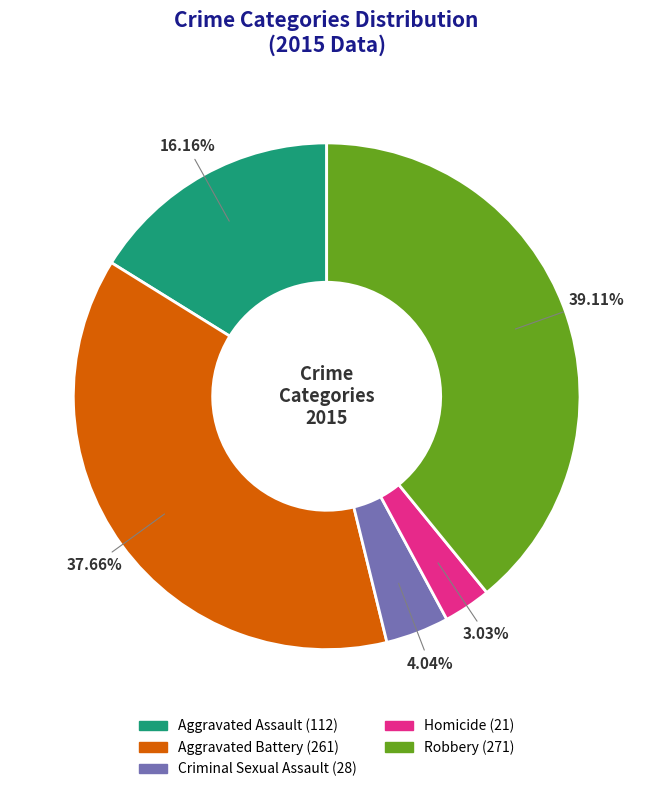

What is the largest slice in the pie chart?

Robbery